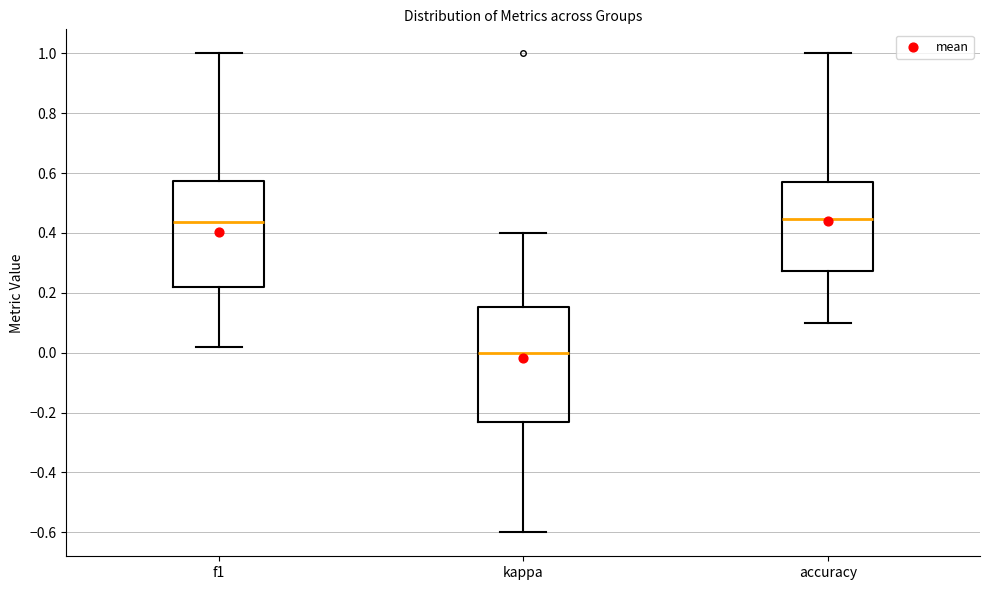

Which box's median line is the lowest?

kappa